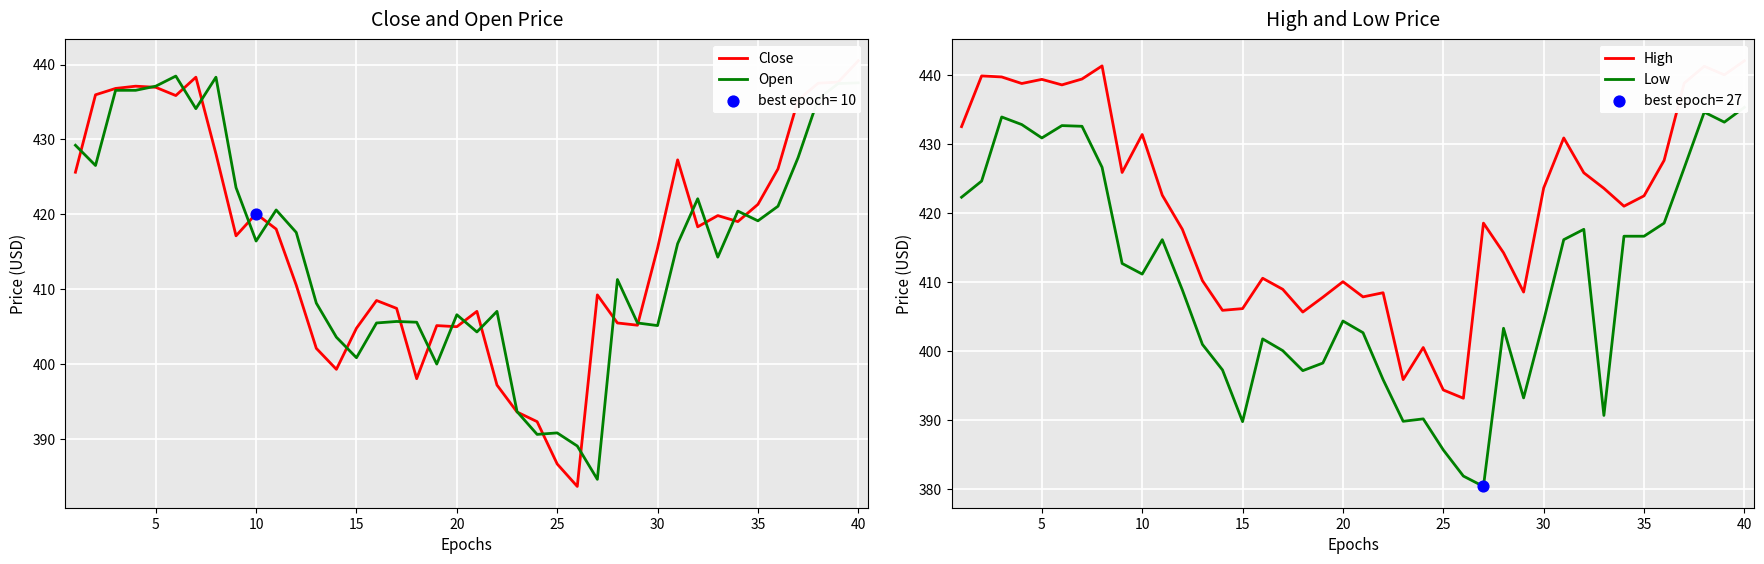

At which category is the sum across all series the highest?

40